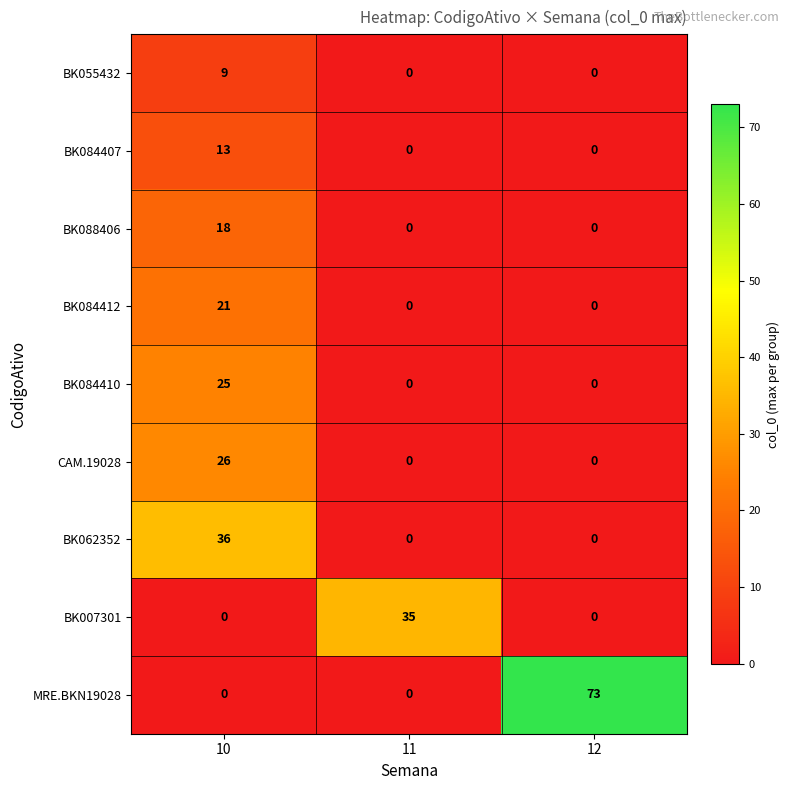

At which category is the sum across all series the highest?

10